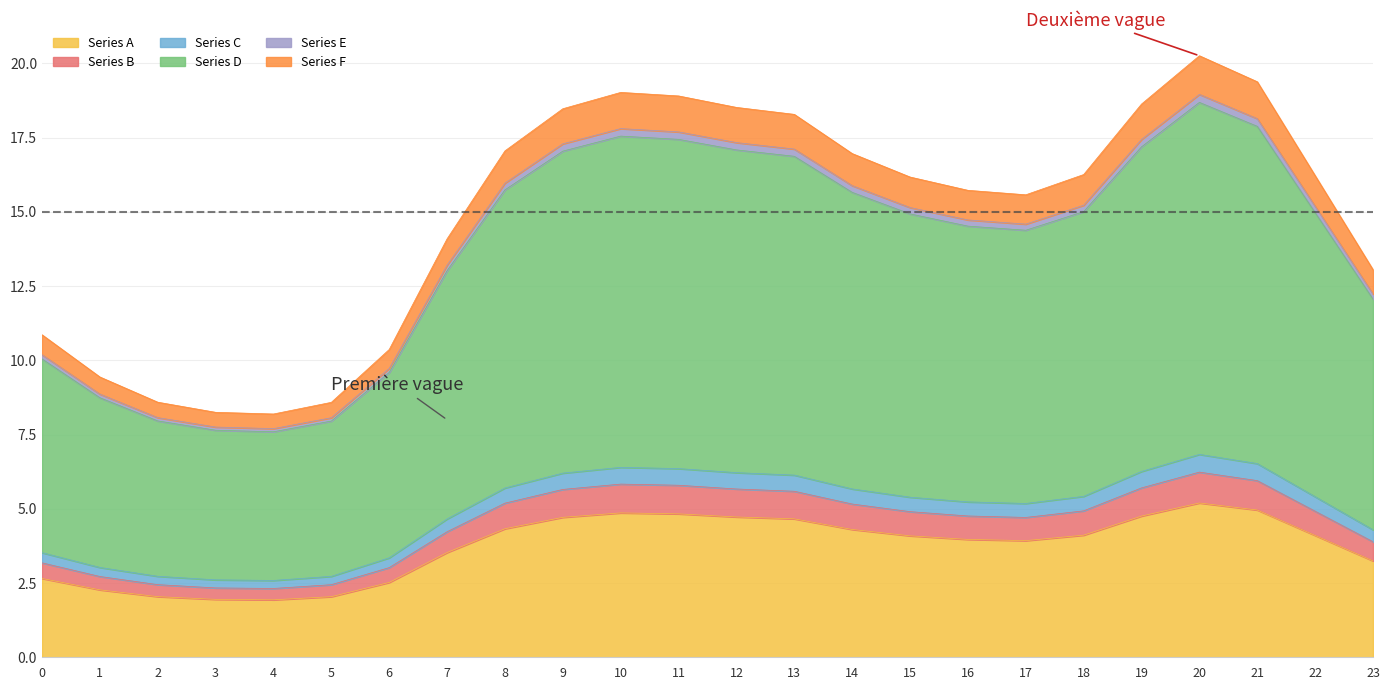

How many distinct data groups are displayed?

6